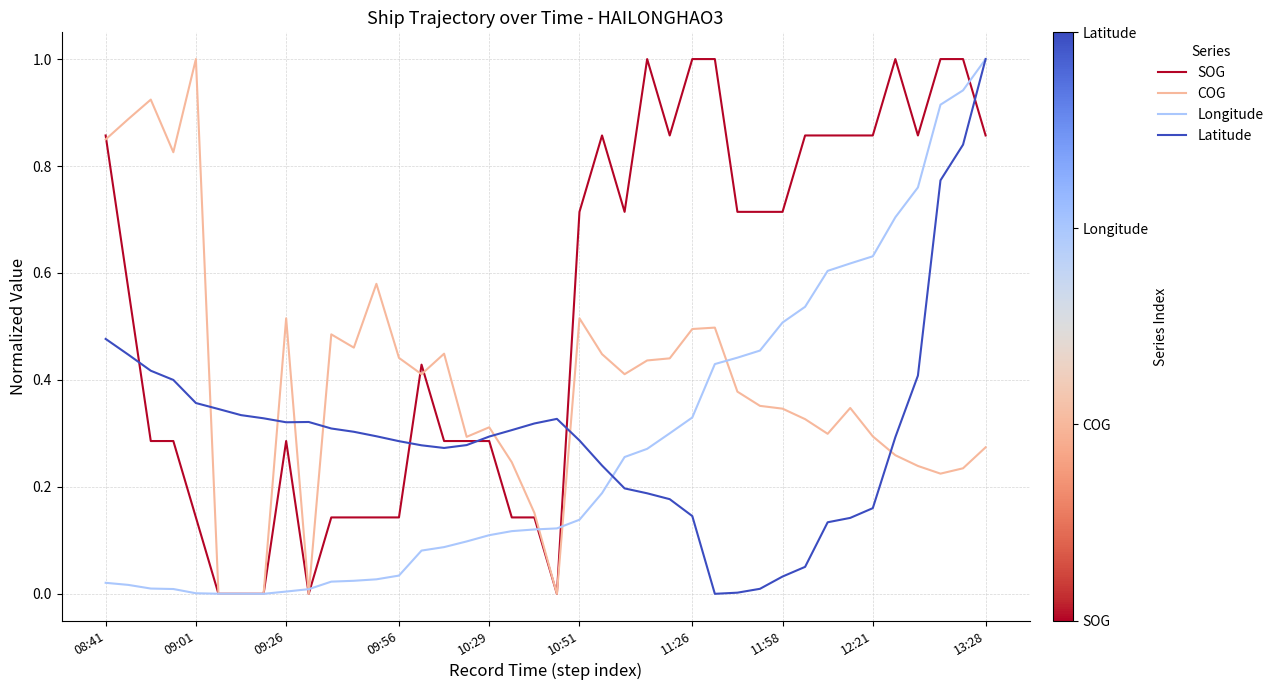

Which series has the largest total across all categories?

SOG